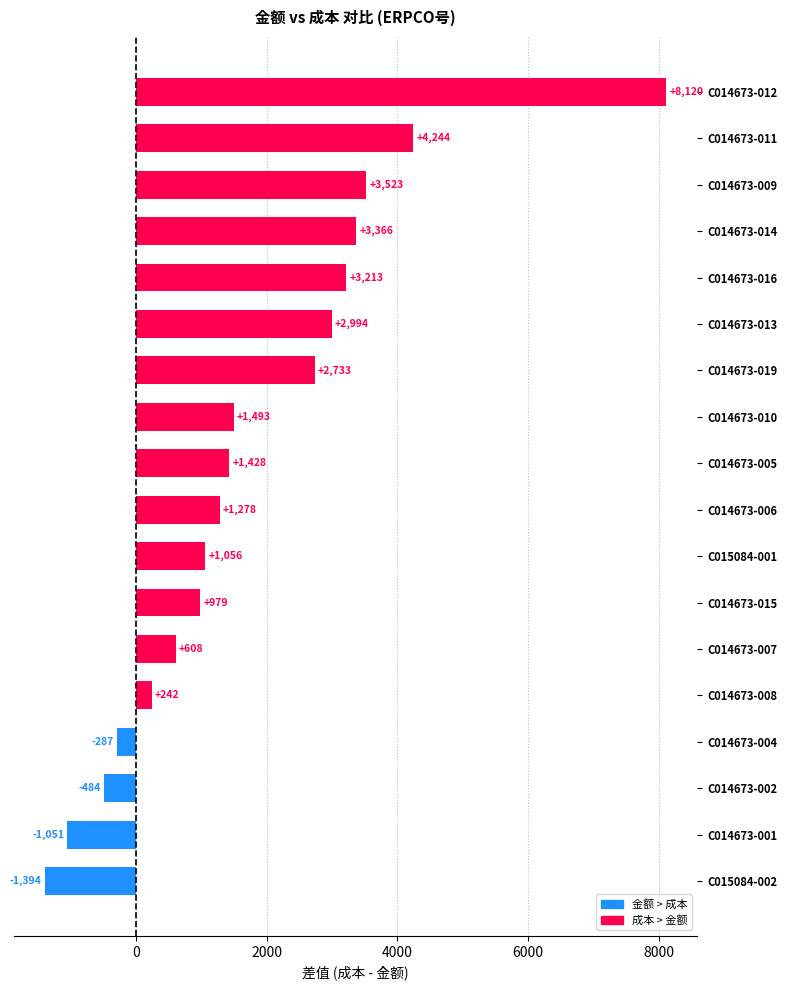

Read the value at C014673-007.

608.1